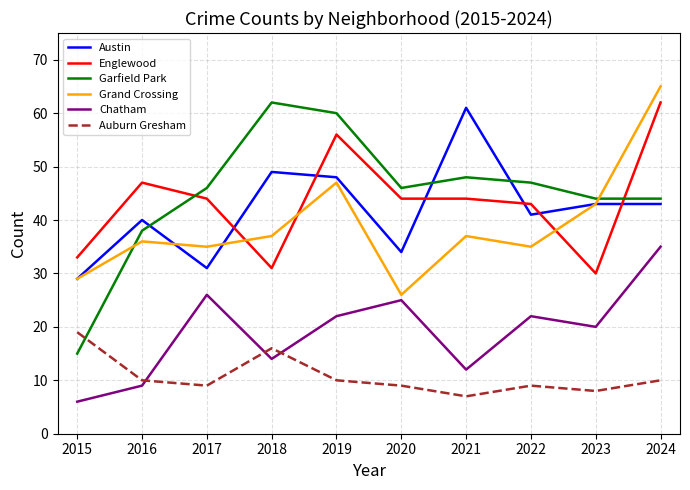

Read the Auburn Gresham value at 2020, to the nearest 5.

10